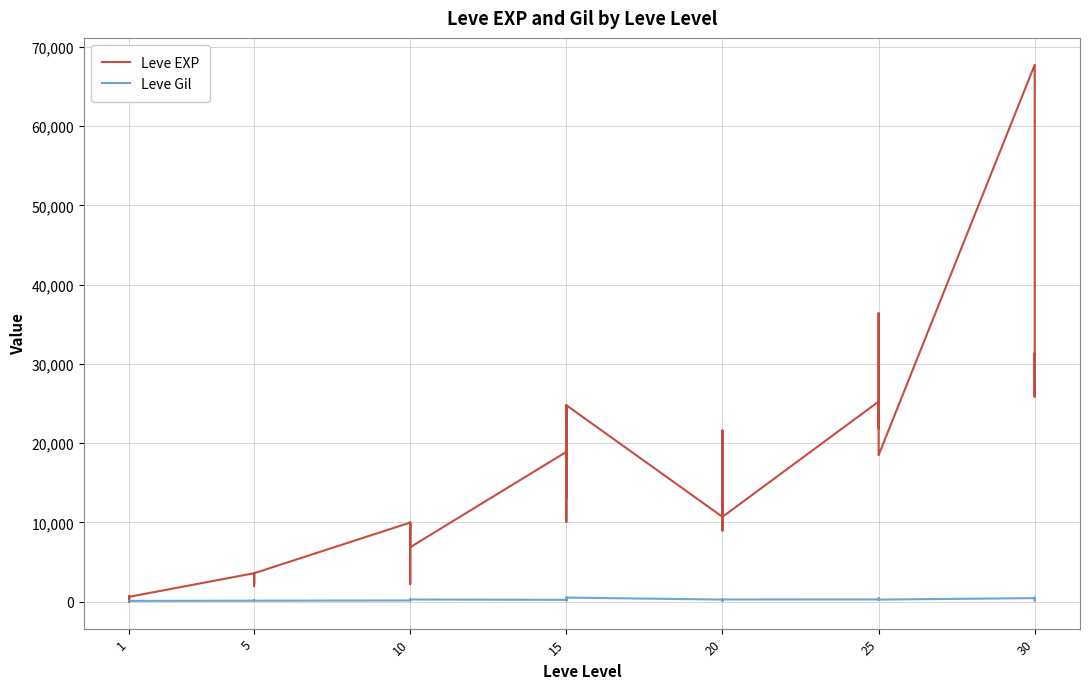

What is the minimum value for Leve Gil?

105